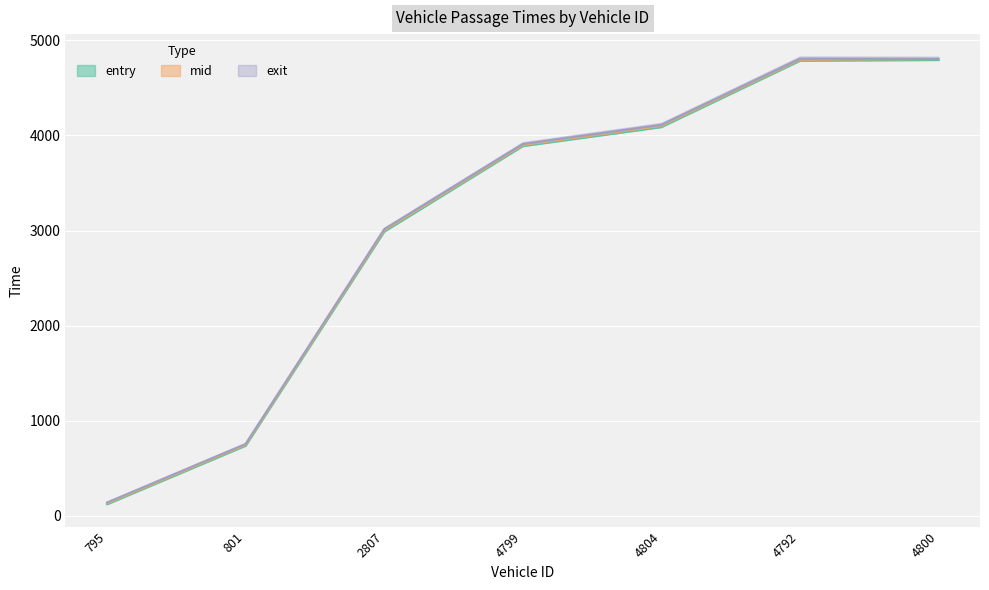

True or false: exit and mid cross at least once.

False